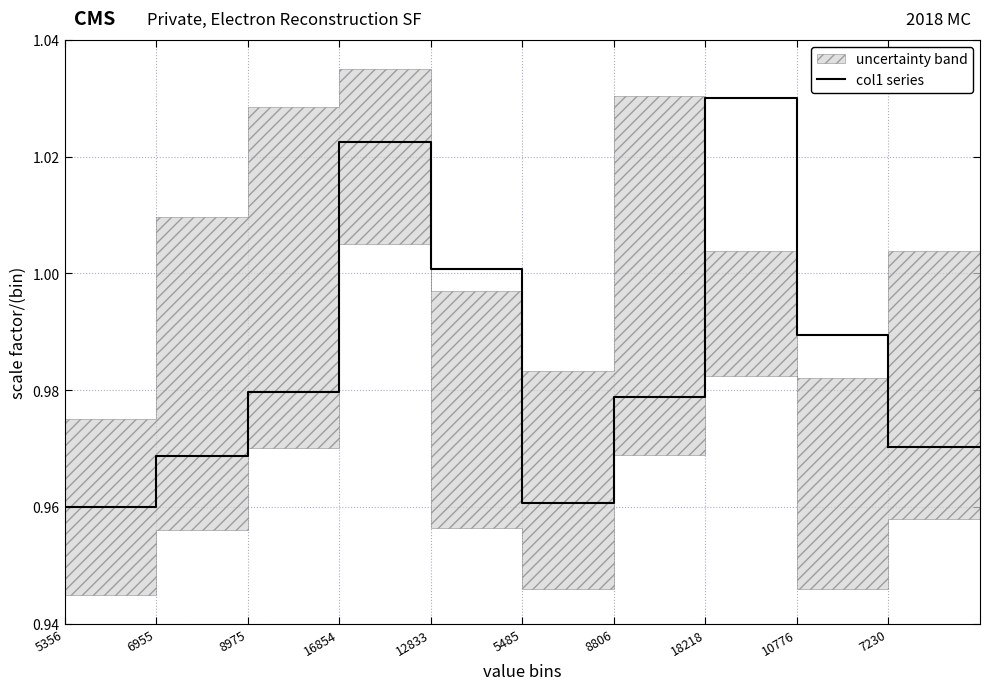

What is the label of the 2nd point from the left?

6955